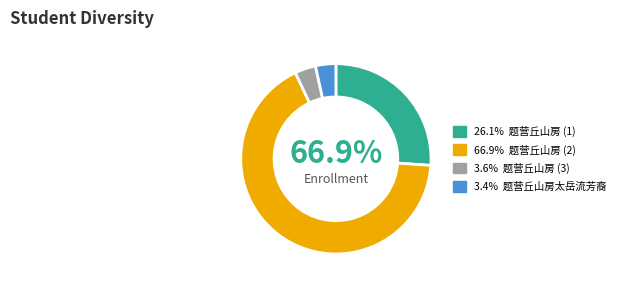

How many slices are in this pie chart?

4